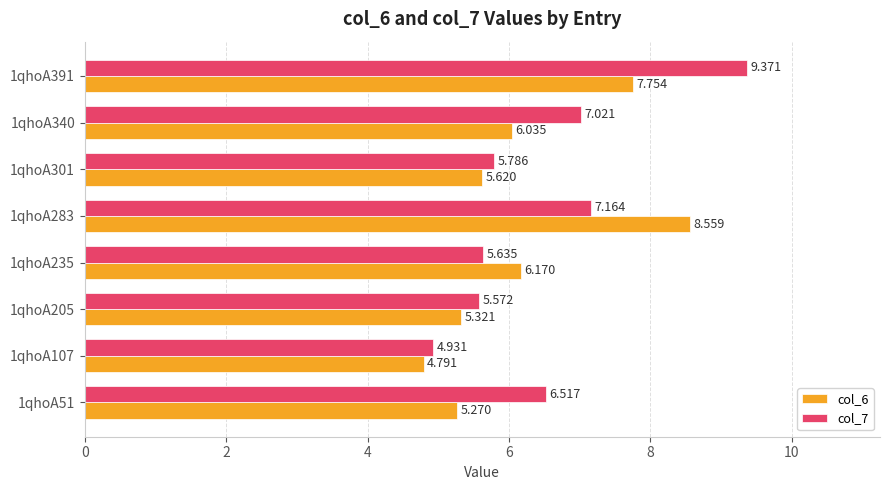

Is the value of col_6 at 1qhoA235 greater than the value of col_7 at 1qhoA107?

Yes